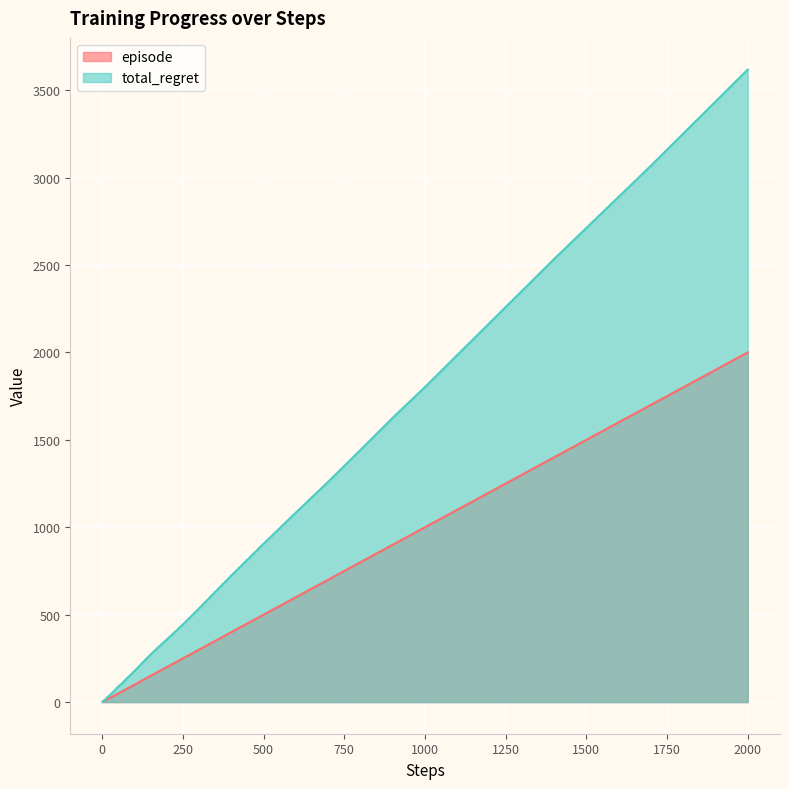

Which series has the largest range (max minus min)?

total_regret